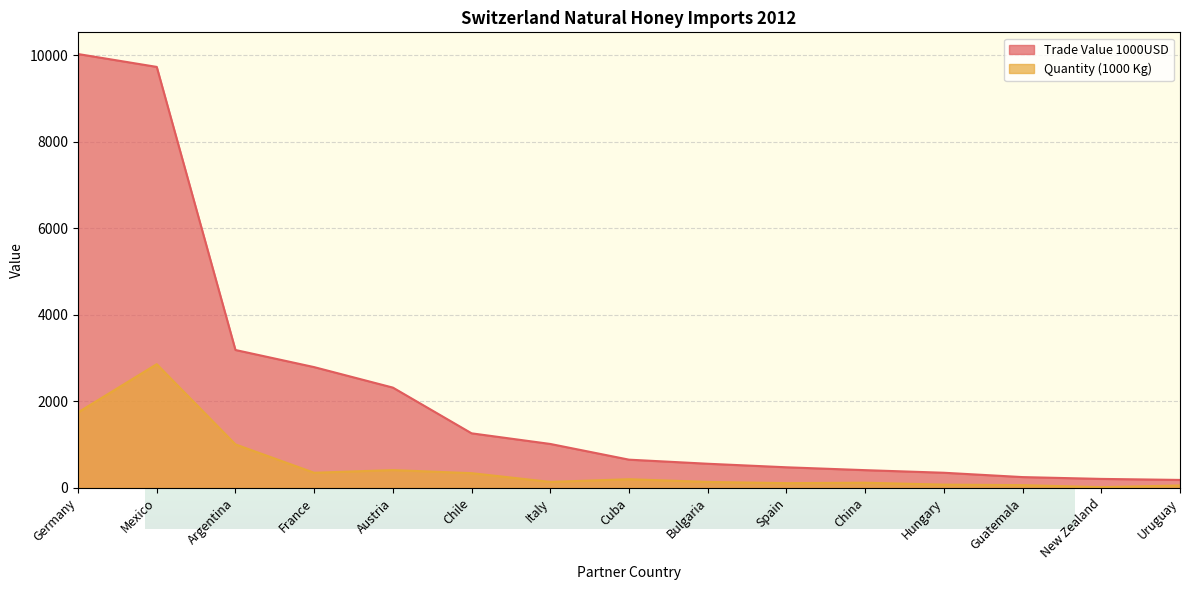

What is the spread (max minus min) of values at China?

291.1